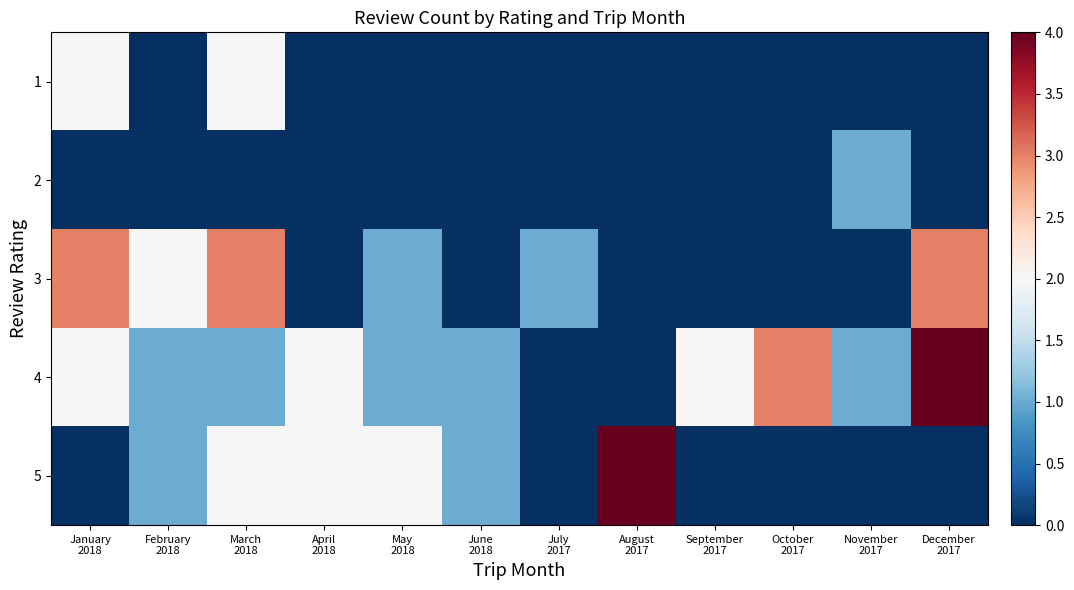

Which series changed the most between April 2018 and September 2017?

5